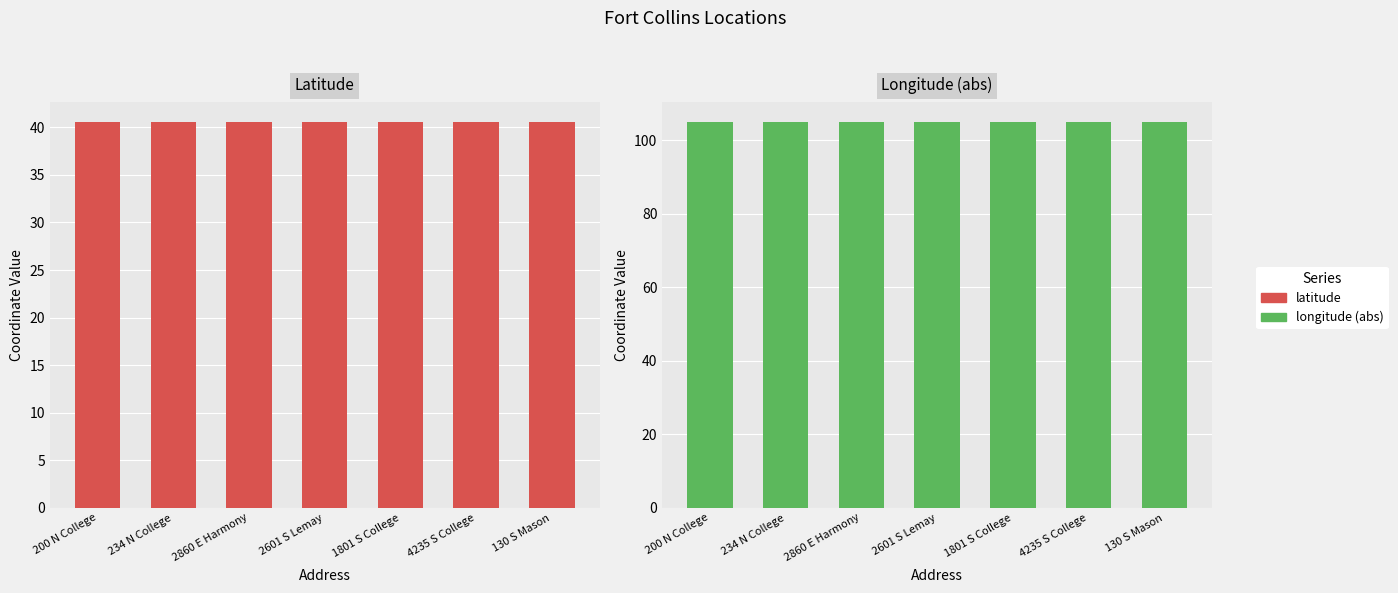

At which label is Latitude closest to 40?

2860 E Harmony